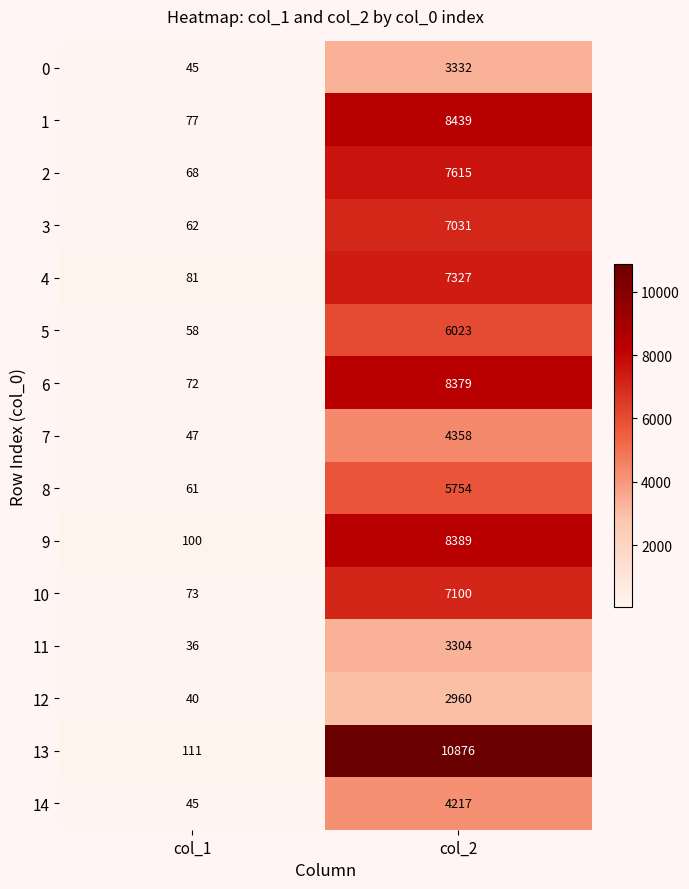

Read the 5 value at col_2, to the nearest 10.

6020